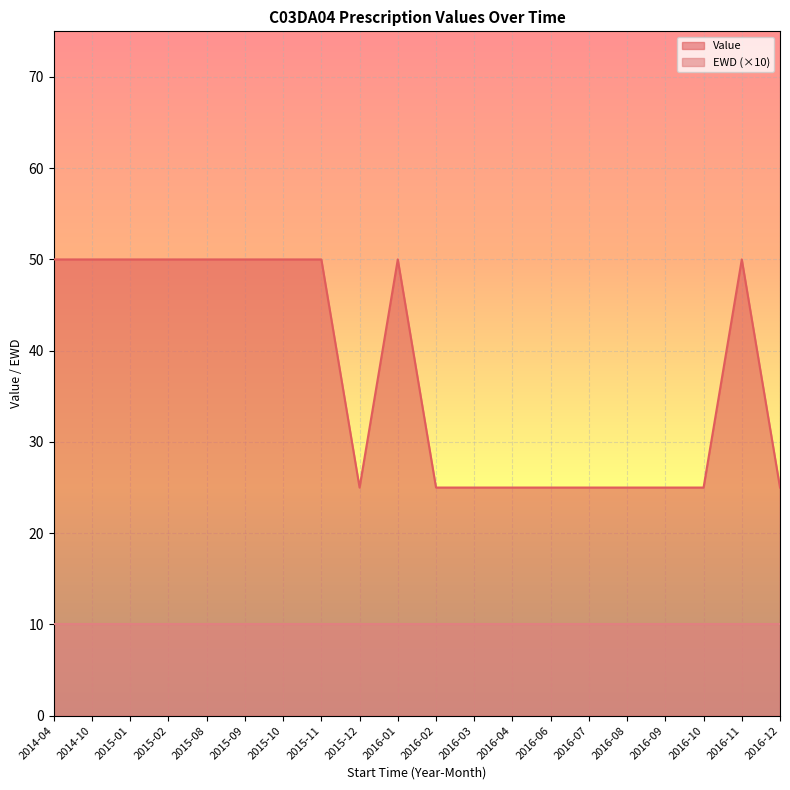

How many values are between 25 and 50?

20